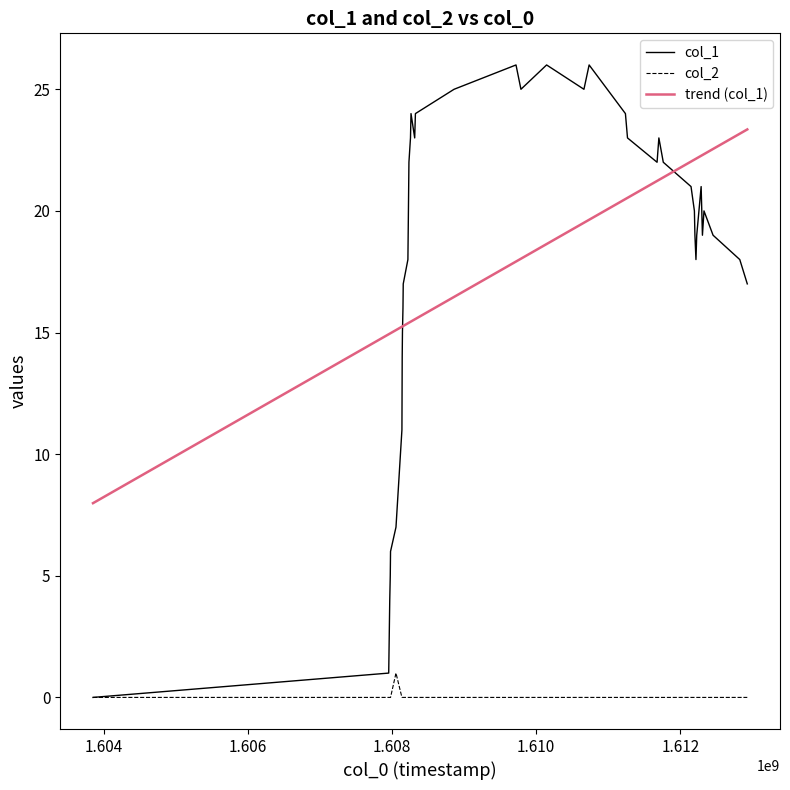

How many times do col_1 and trend (col_1) cross each other?

2